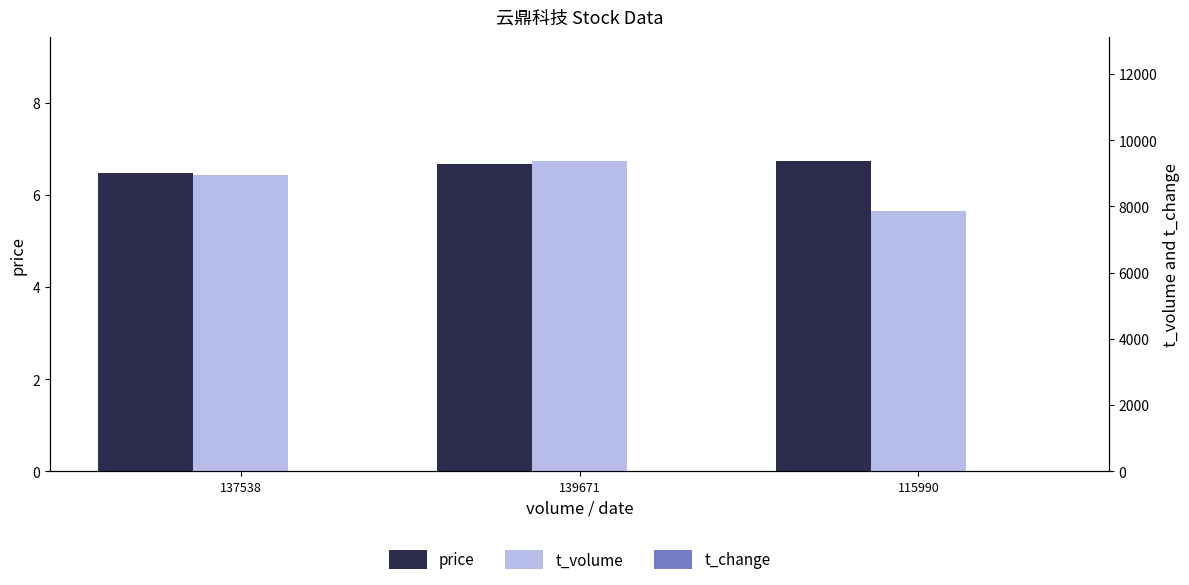

What is the average value of the t_volume series?

8722.7